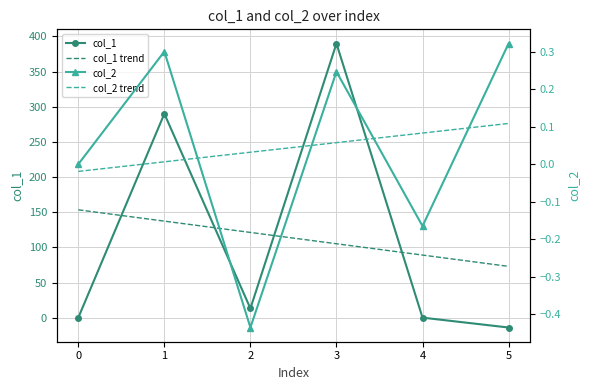

True or false: col_2 trend has more than 2 points higher than both neighbors.

False